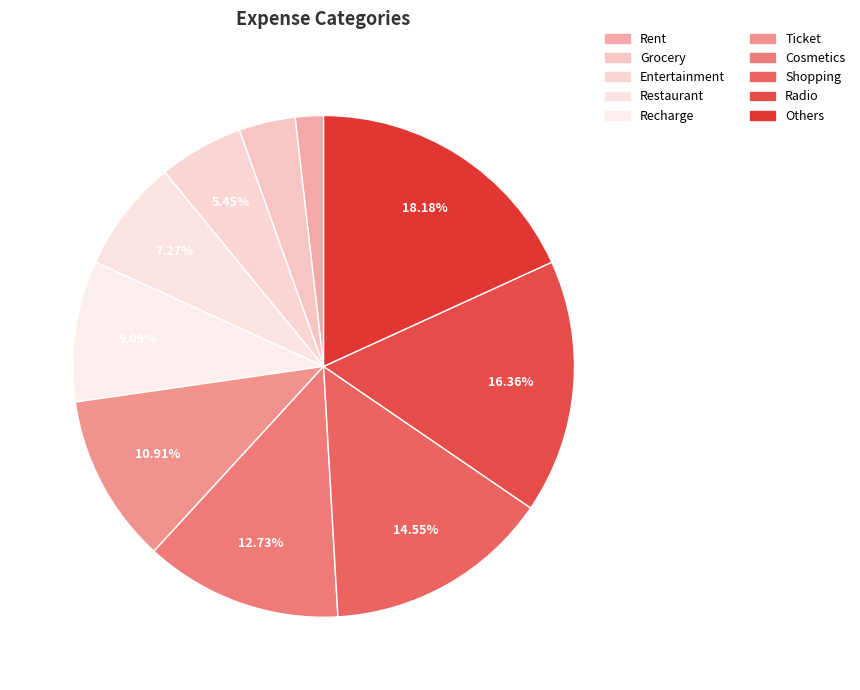

Which has a higher value, Restaurant or Entertainment?

Restaurant